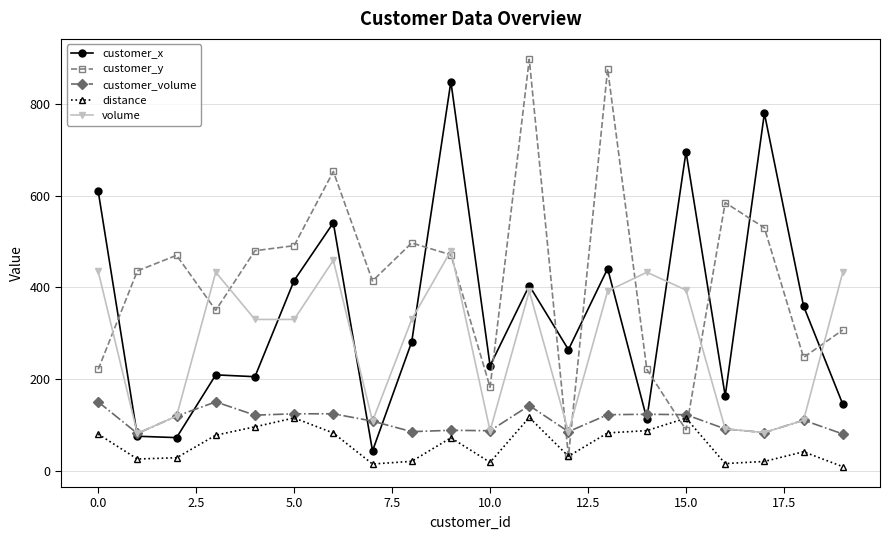

True or false: volume has more than 1 interior local peaks.

True